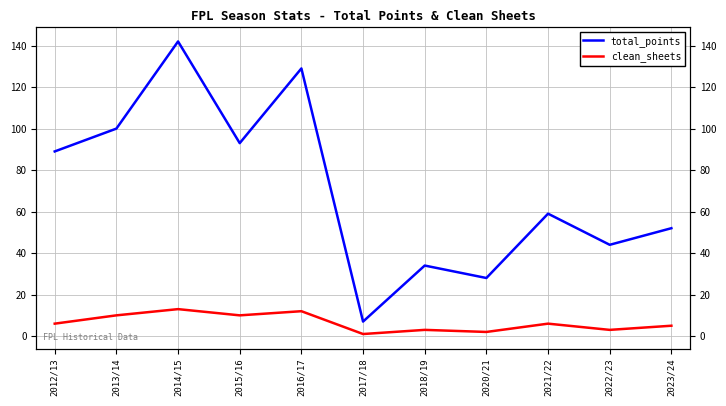

Reading left to right, transcribe all the data shown in this chart.

total_points: 2012/13=89	2013/14=100	2014/15=142	2015/16=93	2016/17=129	2017/18=7	2018/19=34	2020/21=28	2021/22=59	2022/23=44	2023/24=52
clean_sheets: 2012/13=6	2013/14=10	2014/15=13	2015/16=10	2016/17=12	2017/18=1	2018/19=3	2020/21=2	2021/22=6	2022/23=3	2023/24=5